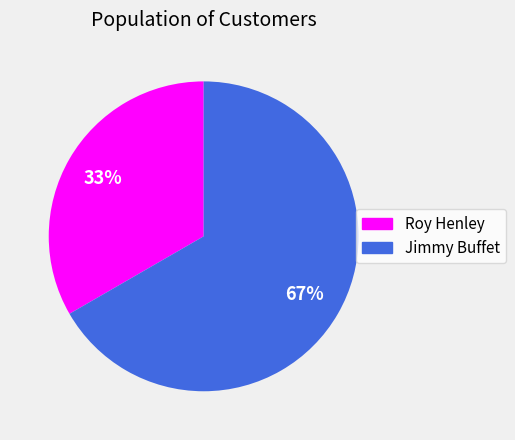

To the nearest percent, what percentage of the pie is Roy Henley?

33%